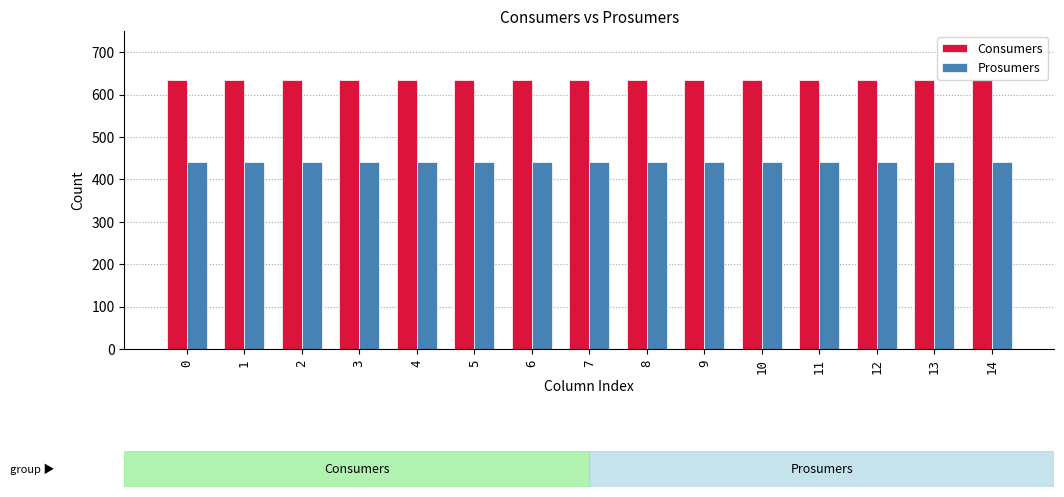

Is the value of Prosumers at 13 greater than the value of Consumers at 11?

No